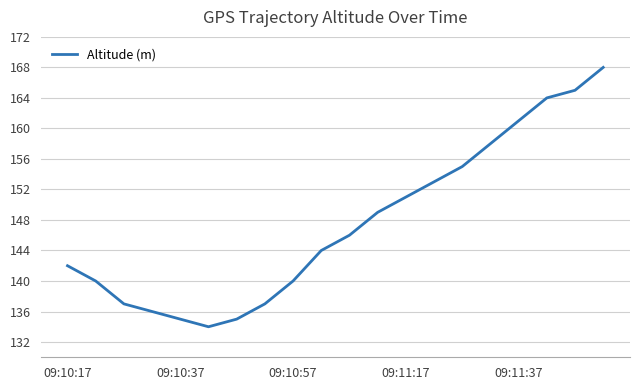

What is the greatest value displayed?

168